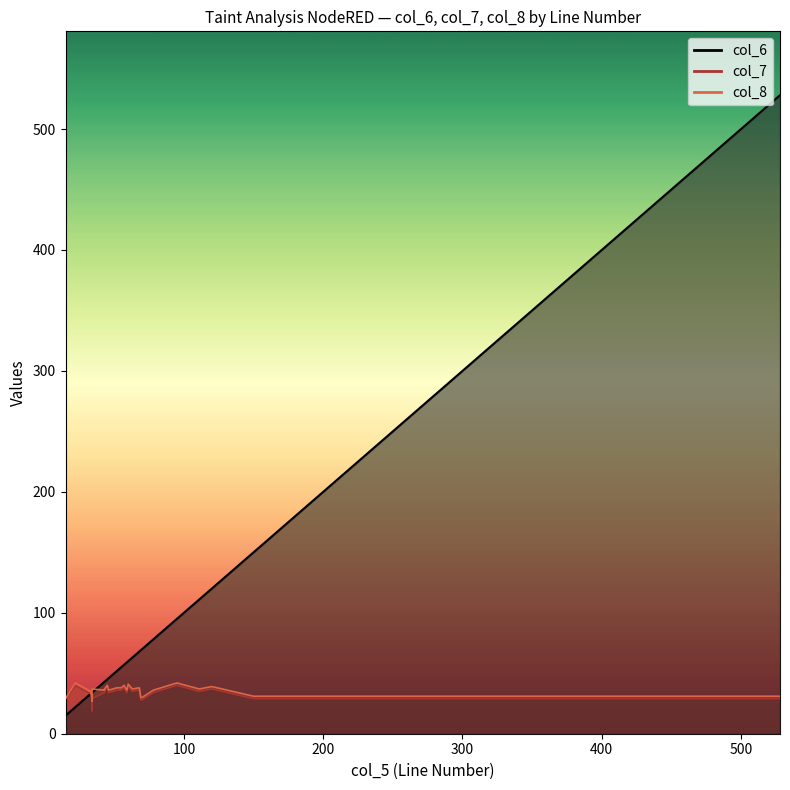

True or false: col_7 has a value of 28 at 69.

True